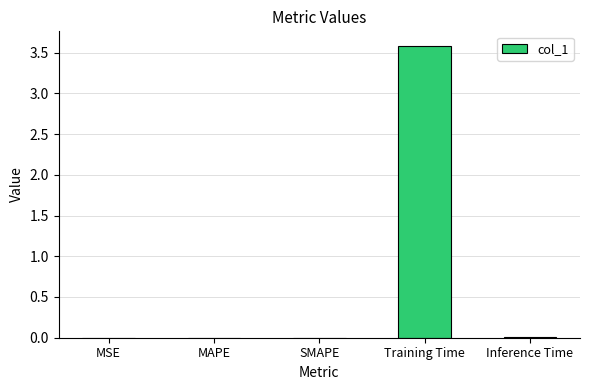

Which category has the highest value across all series?

Training Time